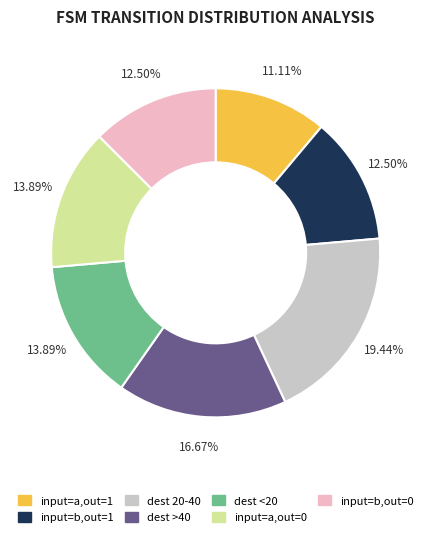

Is there a majority slice in this chart?

No